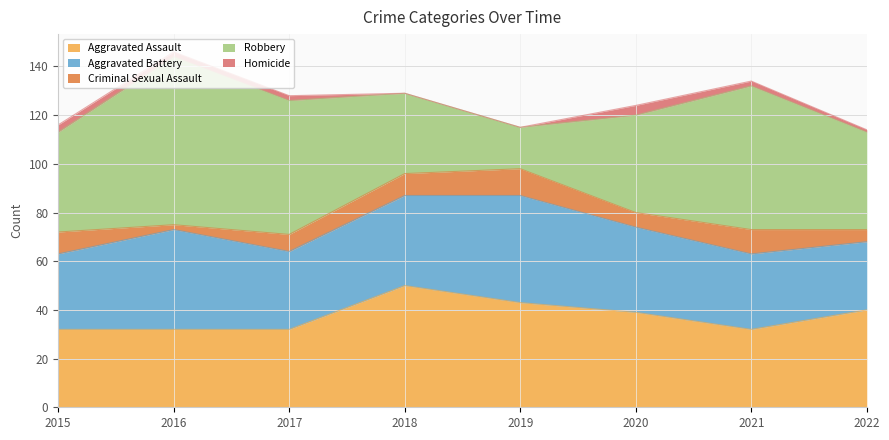

How many Homicide values are between 1 and 3?

5